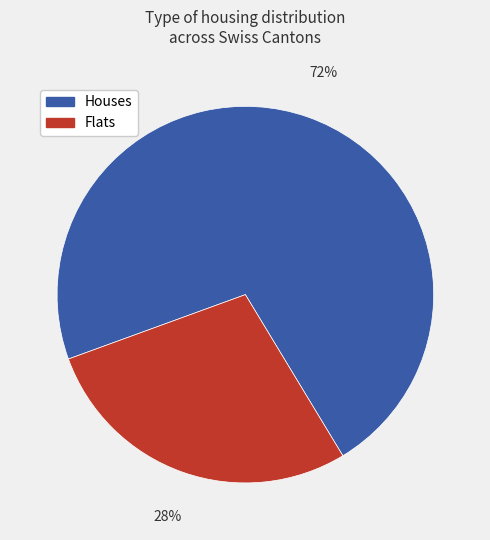

To the nearest percent, what is the difference between the largest and smallest slice percentages?

44%